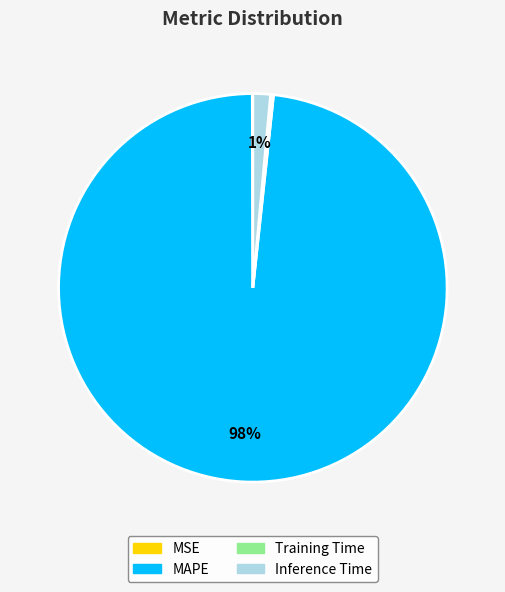

True or false: Inference Time accounts for 11% of the total.

False